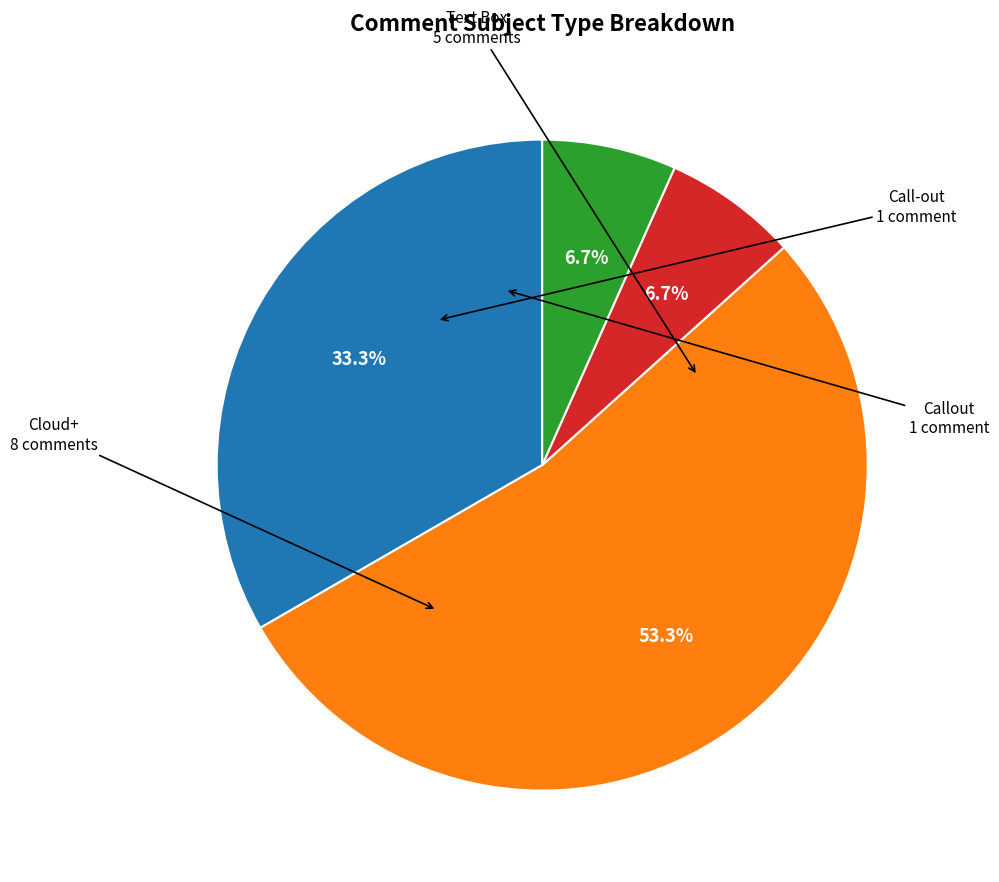

Does any single category account for the majority?

Yes